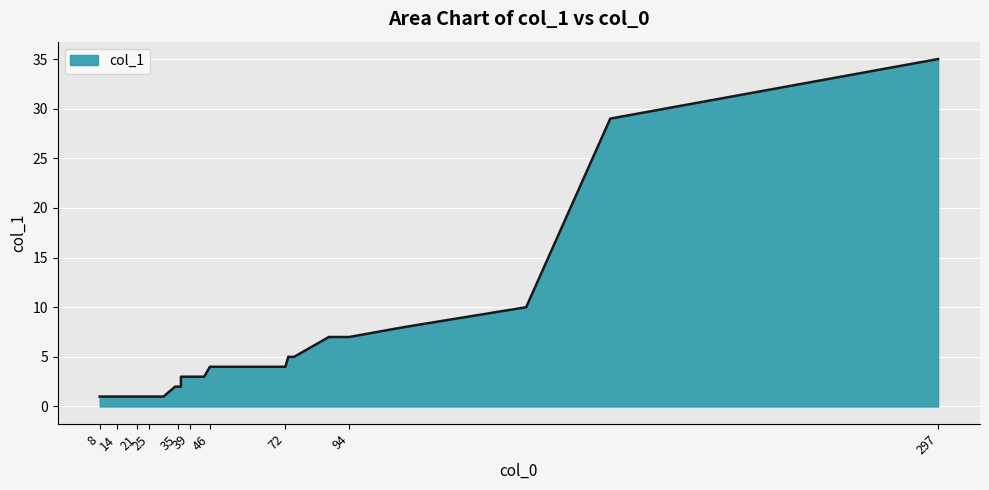

Rank the categories by value from lowest to highest.

8, 10, 10, 10, 14, 14, 20, 20, 21, 23, 24, 24, 25, 26, 30, 34, 35, 36, 36, 39, 39, 39, 39, 44, 46, 49, 59, 67, 72, 73, 75, 87, 94, 113, 155, 184, 297